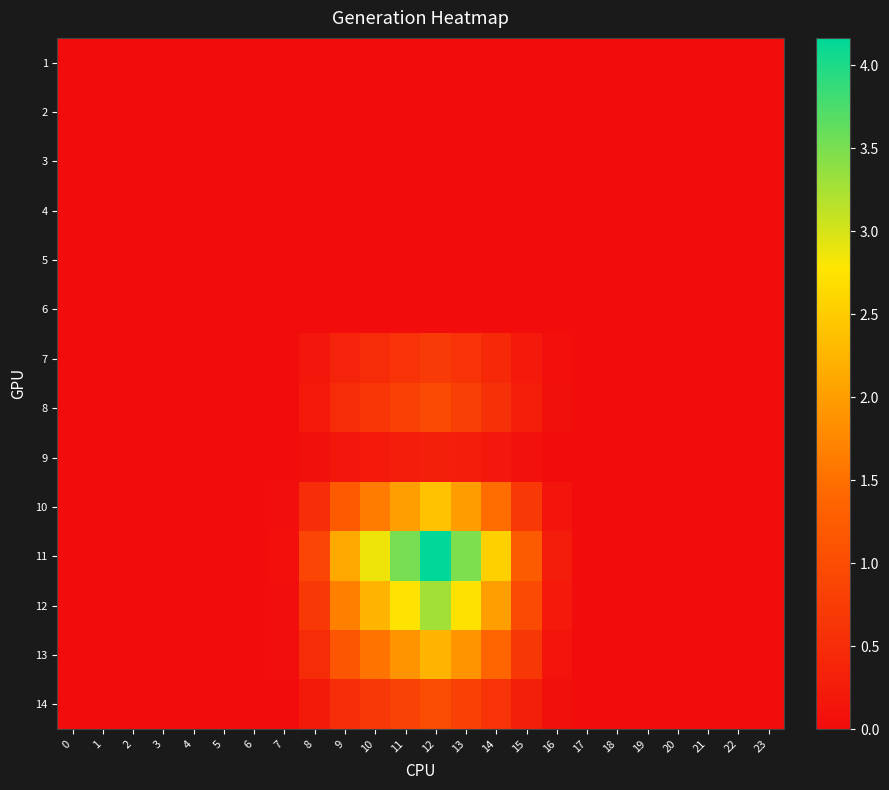

Reading right to left, transcribe all the data shown in this chart.

1: 23=0.0	22=0.0	21=0.0	20=0.0	19=0.0	18=0.0	17=0.0	16=0.0	15=0.0	14=0.0	13=0.0	12=0.0	11=0.0	10=0.0	9=0.0	8=0.0	7=0.0	6=0.0	5=0.0	4=0.0	3=0.0	2=0.0	1=0.0	0=0.0
2: 23=0.0	22=0.0	21=0.0	20=0.0	19=0.0	18=0.0	17=0.0	16=0.0	15=0.0	14=0.0	13=0.0	12=0.0	11=0.0	10=0.0	9=0.0	8=0.0	7=0.0	6=0.0	5=0.0	4=0.0	3=0.0	2=0.0	1=0.0	0=0.0
3: 23=0.0	22=0.0	21=0.0	20=0.0	19=0.0	18=0.0	17=0.0	16=0.0	15=0.0	14=0.0	13=0.0	12=0.0	11=0.0	10=0.0	9=0.0	8=0.0	7=0.0	6=0.0	5=0.0	4=0.0	3=0.0	2=0.0	1=0.0	0=0.0
4: 23=0.0	22=0.0	21=0.0	20=0.0	19=0.0	18=0.0	17=0.0	16=0.0	15=0.0	14=0.0	13=0.0	12=0.0	11=0.0	10=0.0	9=0.0	8=0.0	7=0.0	6=0.0	5=0.0	4=0.0	3=0.0	2=0.0	1=0.0	0=0.0
5: 23=0.0	22=0.0	21=0.0	20=0.0	19=0.0	18=0.0	17=0.0	16=0.0	15=0.0	14=0.0	13=0.0	12=0.0	11=0.0	10=0.0	9=0.0	8=0.0	7=0.0	6=0.0	5=0.0	4=0.0	3=0.0	2=0.0	1=0.0	0=0.0
6: 23=0.0	22=0.0	21=0.0	20=0.0	19=0.0	18=0.0	17=0.0	16=0.0	15=0.0	14=0.0	13=0.0	12=0.0	11=0.0	10=0.0	9=0.0	8=0.0	7=0.0	6=0.0	5=0.0	4=0.0	3=0.0	2=0.0	1=0.0	0=0.0
7: 23=0.0	22=0.0	21=0.0	20=0.0	19=0.0	18=0.0	17=0.0	16=0.0	15=0.2	14=0.4	13=0.6	12=0.7	11=0.6	10=0.5	9=0.4	8=0.2	7=0.0	6=0.0	5=0.0	4=0.0	3=0.0	2=0.0	1=0.0	0=0.0
8: 23=0.0	22=0.0	21=0.0	20=0.0	19=0.0	18=0.0	17=0.0	16=0.1	15=0.3	14=0.6	13=0.8	12=1.0	11=0.8	10=0.7	9=0.5	8=0.2	7=0.0	6=0.0	5=0.0	4=0.0	3=0.0	2=0.0	1=0.0	0=0.0
9: 23=0.0	22=0.0	21=0.0	20=0.0	19=0.0	18=0.0	17=0.0	16=0.0	15=0.1	14=0.2	13=0.2	12=0.3	11=0.2	10=0.2	9=0.2	8=0.1	7=0.0	6=0.0	5=0.0	4=0.0	3=0.0	2=0.0	1=0.0	0=0.0
10: 23=0.0	22=0.0	21=0.0	20=0.0	19=0.0	18=0.0	17=0.0	16=0.1	15=0.7	14=1.5	13=2.0	12=2.4	11=2.0	10=1.6	9=1.2	8=0.5	7=0.0	6=0.0	5=0.0	4=0.0	3=0.0	2=0.0	1=0.0	0=0.0
11: 23=0.0	22=0.0	21=0.0	20=0.0	19=0.0	18=0.0	17=0.0	16=0.3	15=1.2	14=2.6	13=3.5	12=4.2	11=3.5	10=2.9	9=2.1	8=0.9	7=0.0	6=0.0	5=0.0	4=0.0	3=0.0	2=0.0	1=0.0	0=0.0
12: 23=0.0	22=0.0	21=0.0	20=0.0	19=0.0	18=0.0	17=0.0	16=0.2	15=1.0	14=2.0	13=2.7	12=3.3	11=2.8	10=2.2	9=1.7	8=0.7	7=0.0	6=0.0	5=0.0	4=0.0	3=0.0	2=0.0	1=0.0	0=0.0
13: 23=0.0	22=0.0	21=0.0	20=0.0	19=0.0	18=0.0	17=0.0	16=0.1	15=0.7	14=1.4	13=1.9	12=2.3	11=1.9	10=1.6	9=1.2	8=0.5	7=0.0	6=0.0	5=0.0	4=0.0	3=0.0	2=0.0	1=0.0	0=0.0
14: 23=0.0	22=0.0	21=0.0	20=0.0	19=0.0	18=0.0	17=0.0	16=0.1	15=0.3	14=0.6	13=0.8	12=1.0	11=0.8	10=0.7	9=0.5	8=0.2	7=0.0	6=0.0	5=0.0	4=0.0	3=0.0	2=0.0	1=0.0	0=0.0